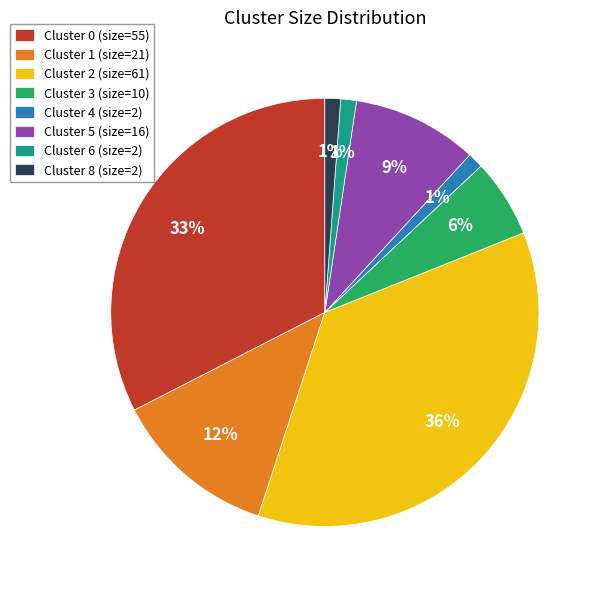

Approximately how many times larger is the value at Cluster 4 (size=2) compared to Cluster 6 (size=2)?

1.0